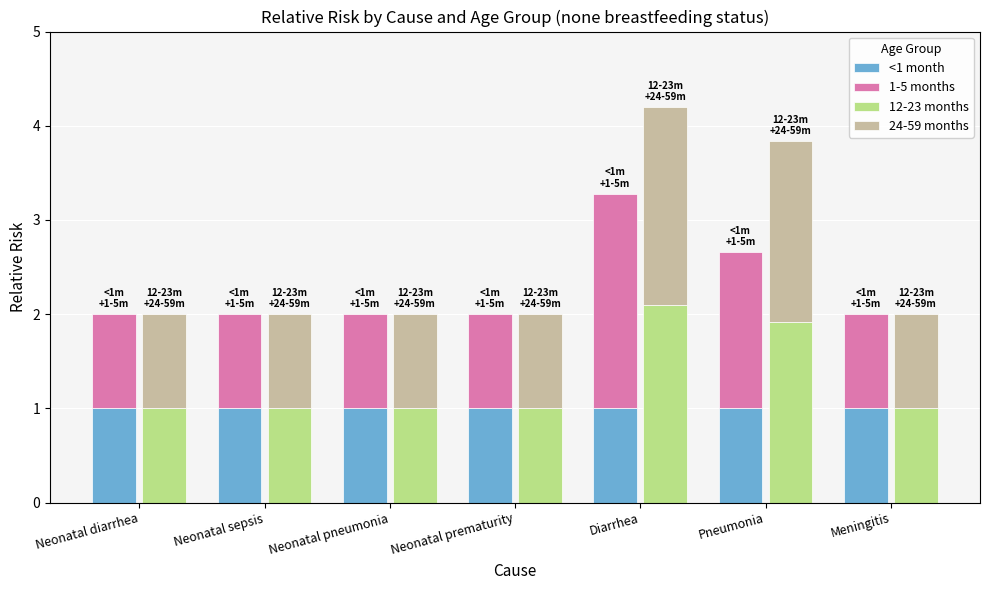

Which series has the largest total across all categories?

12-23 months